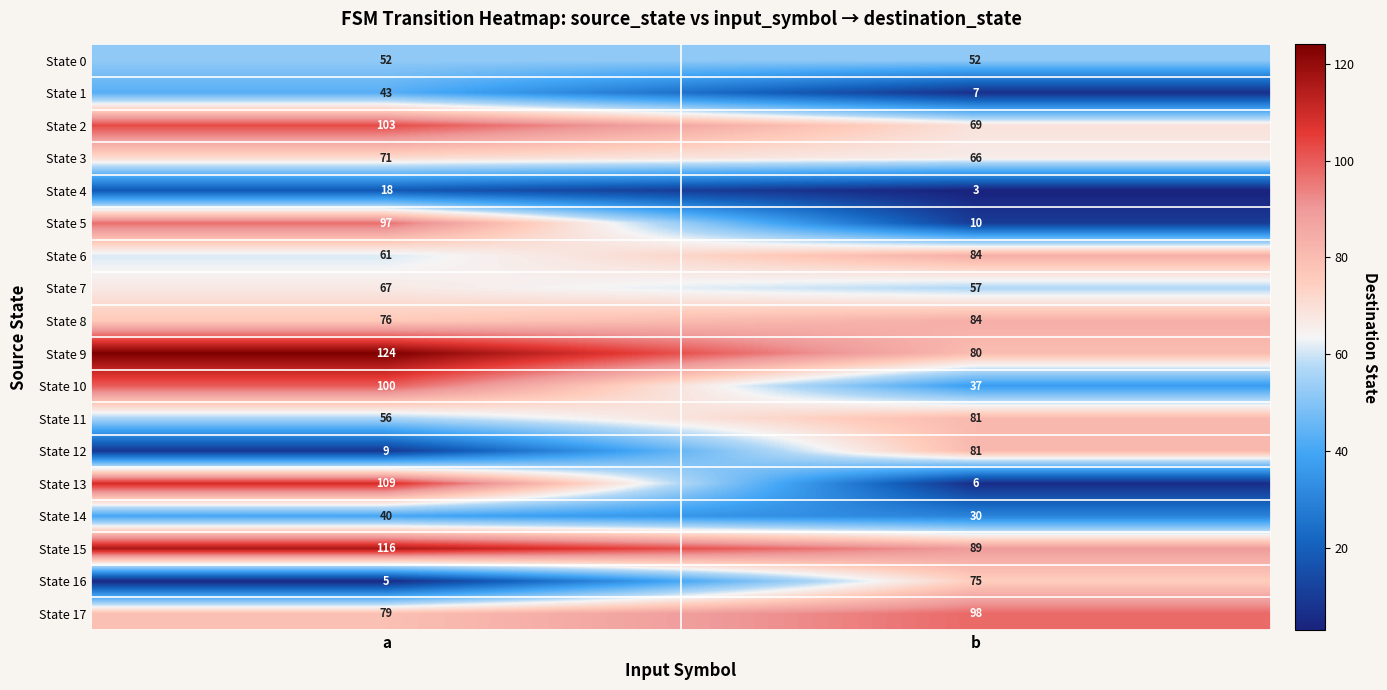

Between a and b, which series saw the biggest shift?

State 13